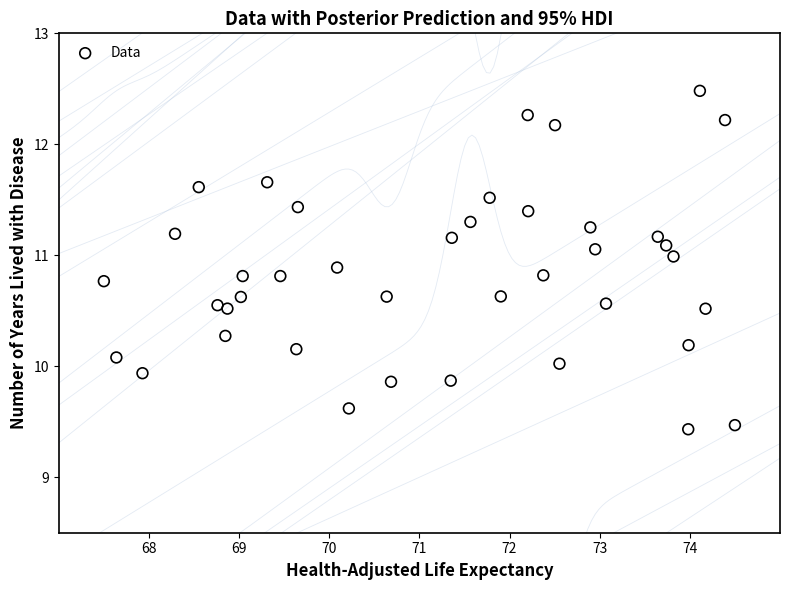

What is the range of Y values (max minus min)?

3.0